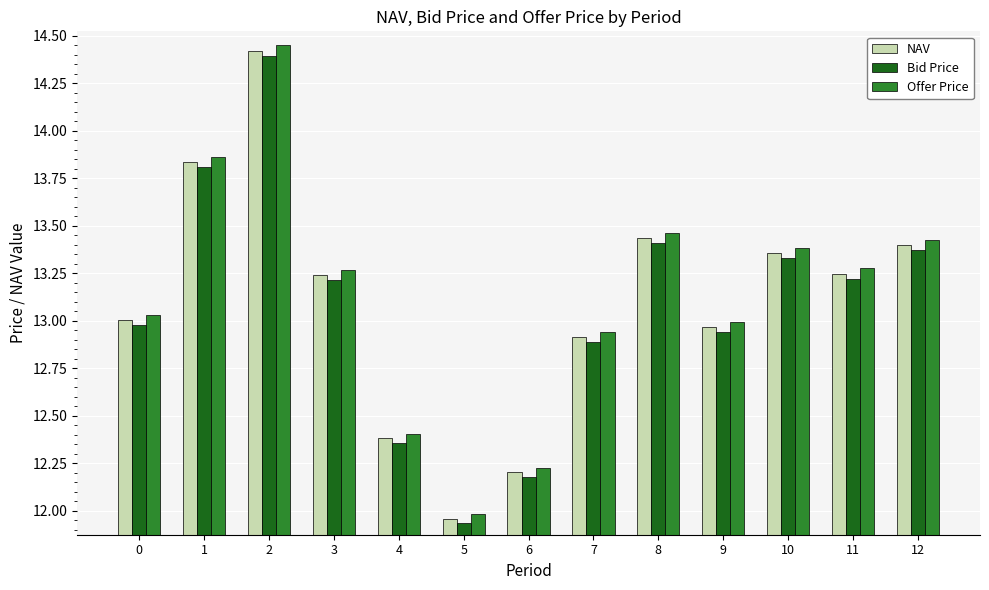

What is the sum of the Offer Price values at 2 and 0?

27.5